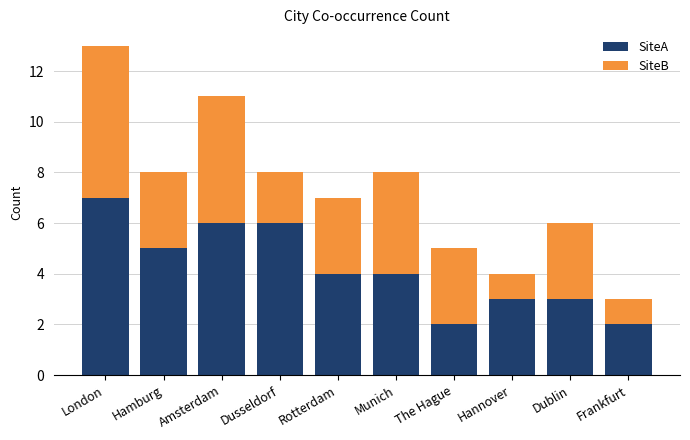

The SiteA series shows 3 at Dublin. True or false?

True